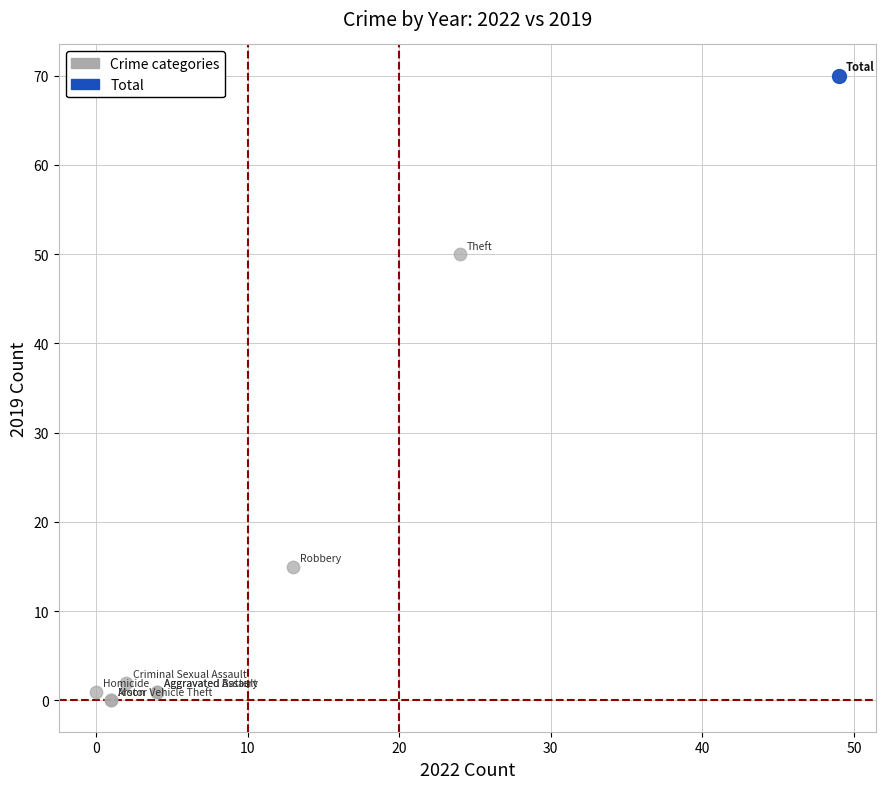

What are all the series names shown in the legend?

Crime categories, Total